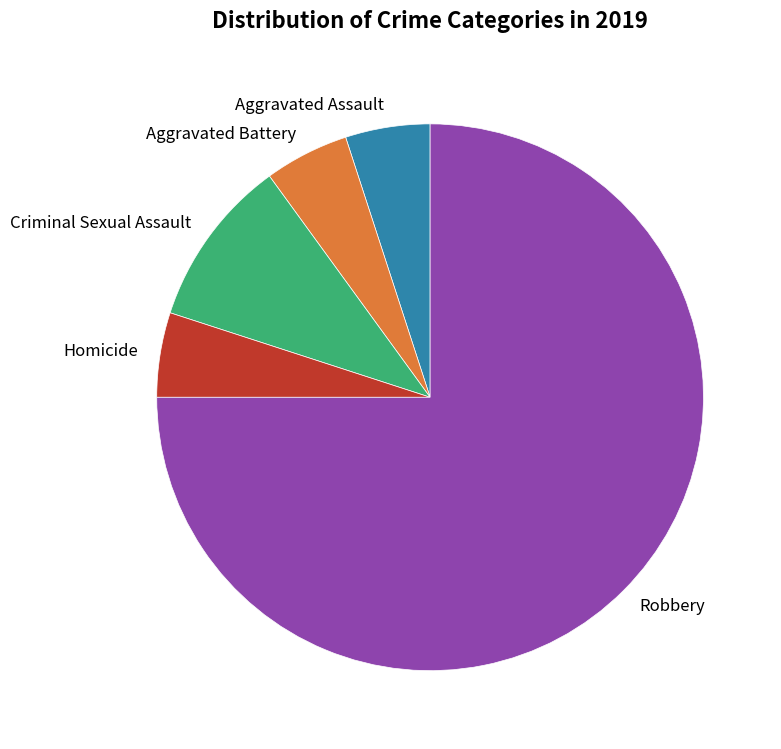

Count the number of slices in the pie.

5